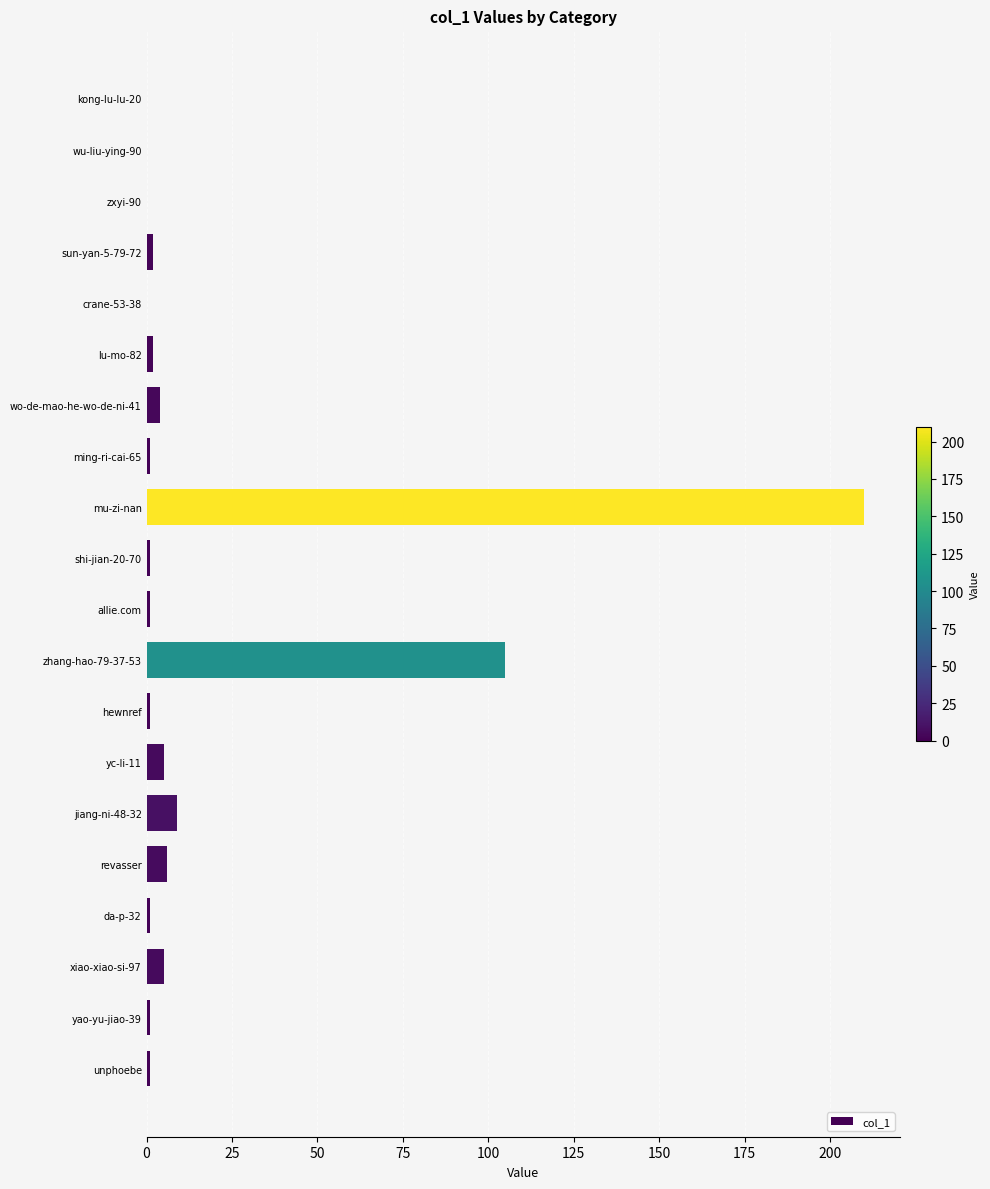

Count the number of data series in this chart.

1